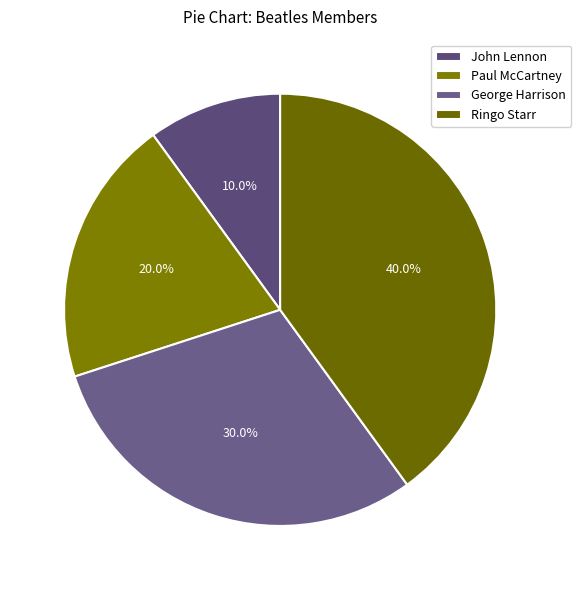

To the nearest percent, what is the difference between the George Harrison and Paul McCartney slice percentages?

10%